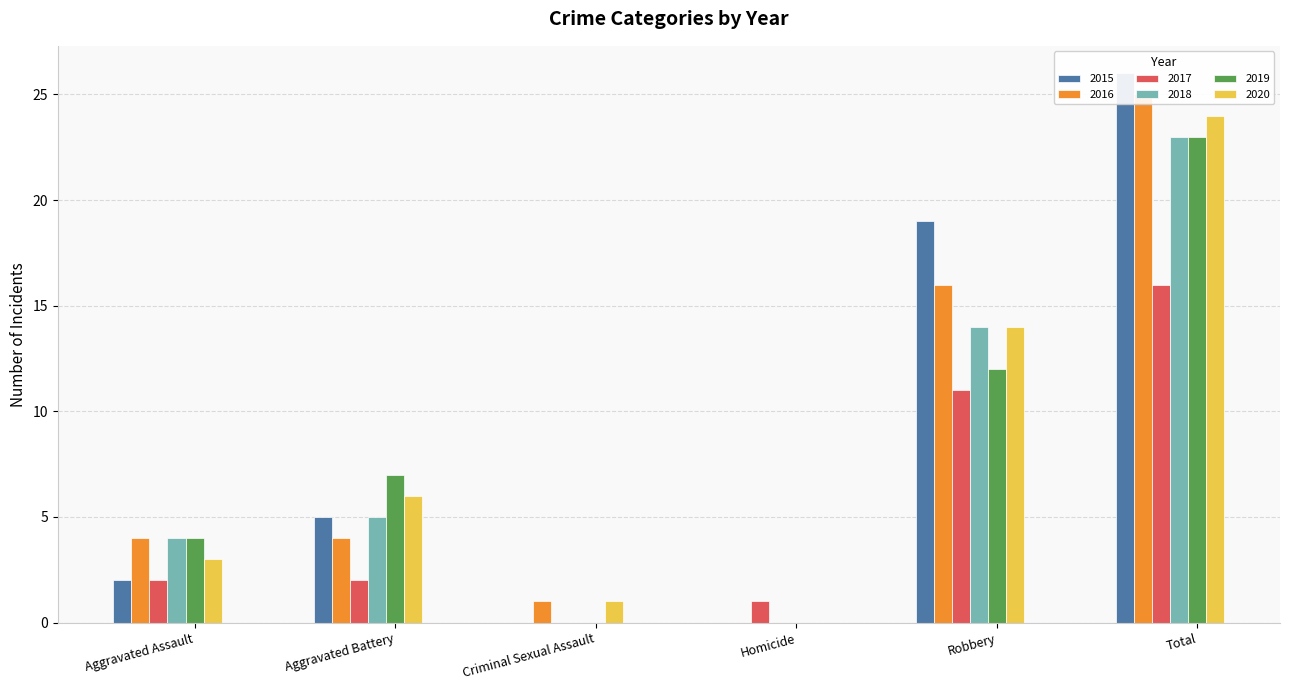

What is the spread (max minus min) of values at Robbery?

8